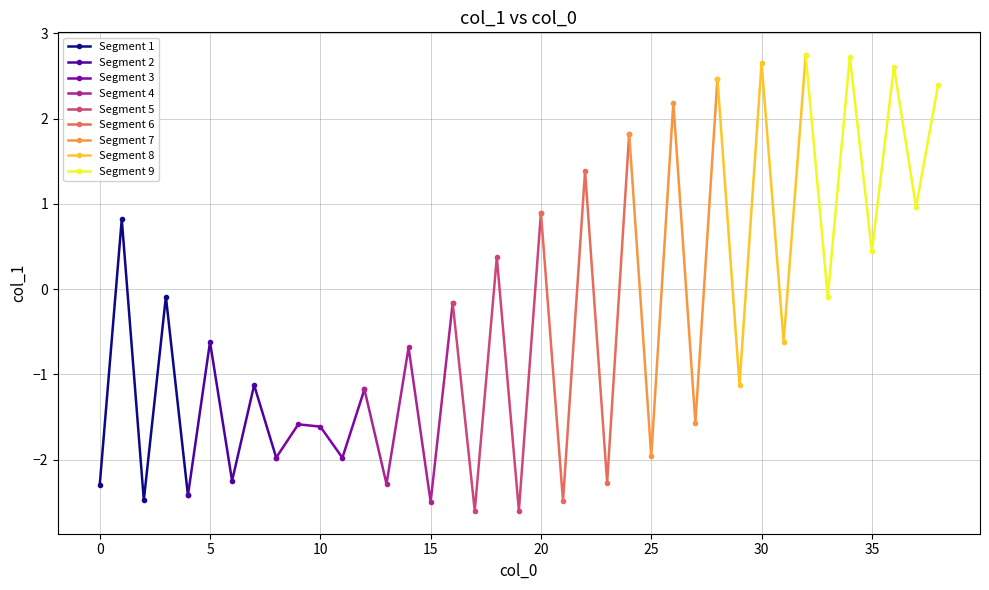

Which label corresponds to the smallest value in the chart?

17